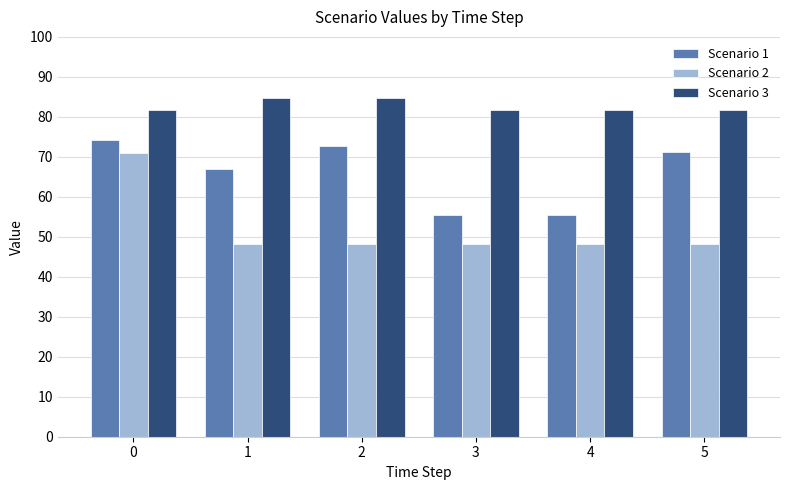

Count the number of categories in the chart.

6